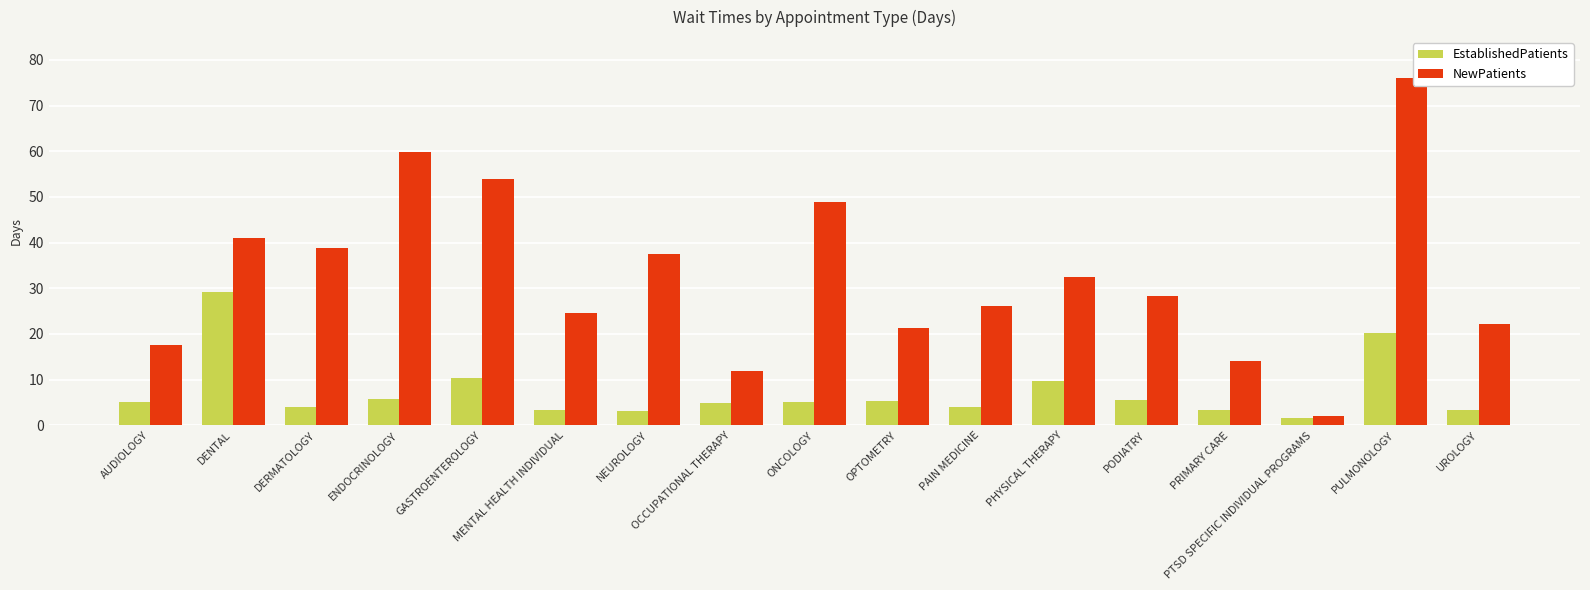

How many data points does each series have?

17